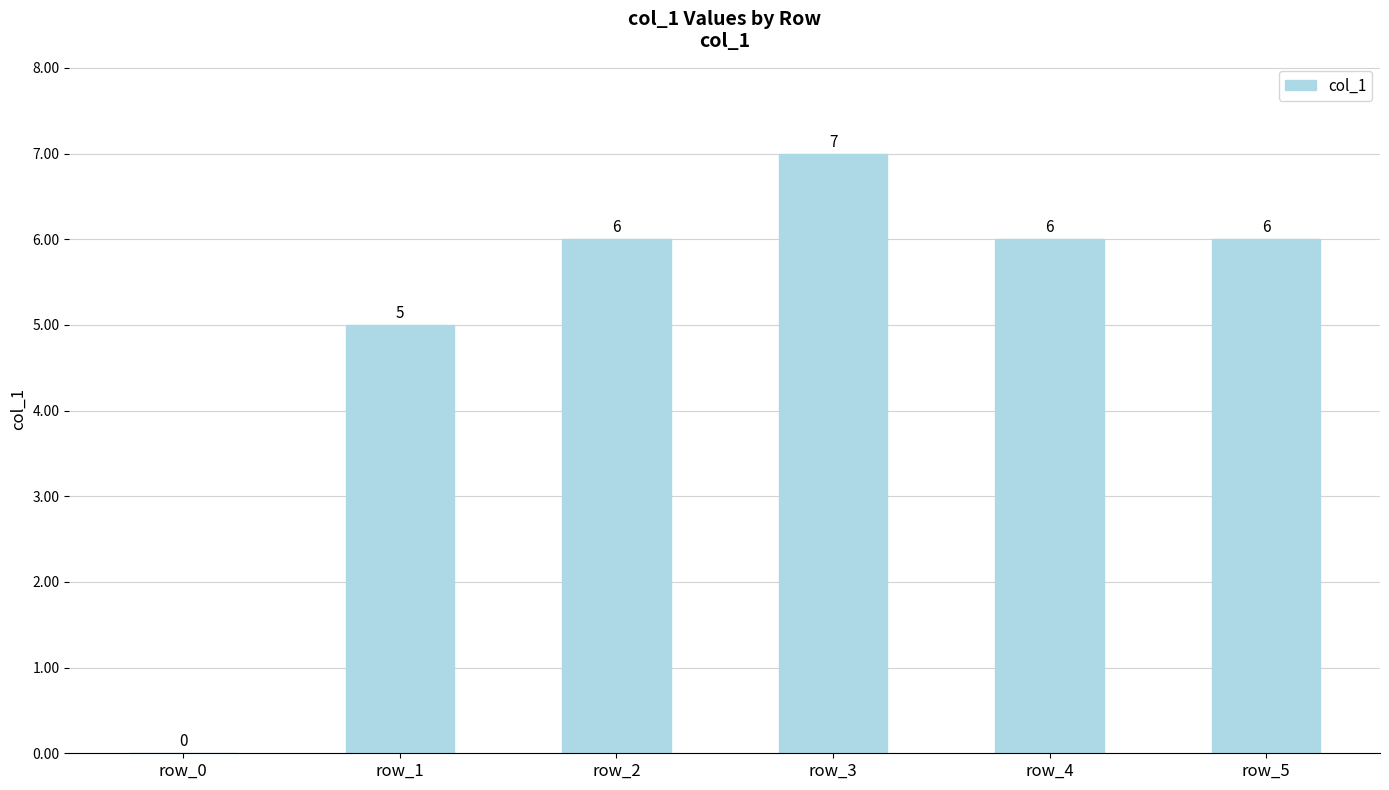

Which category has the highest value across all series?

row_3